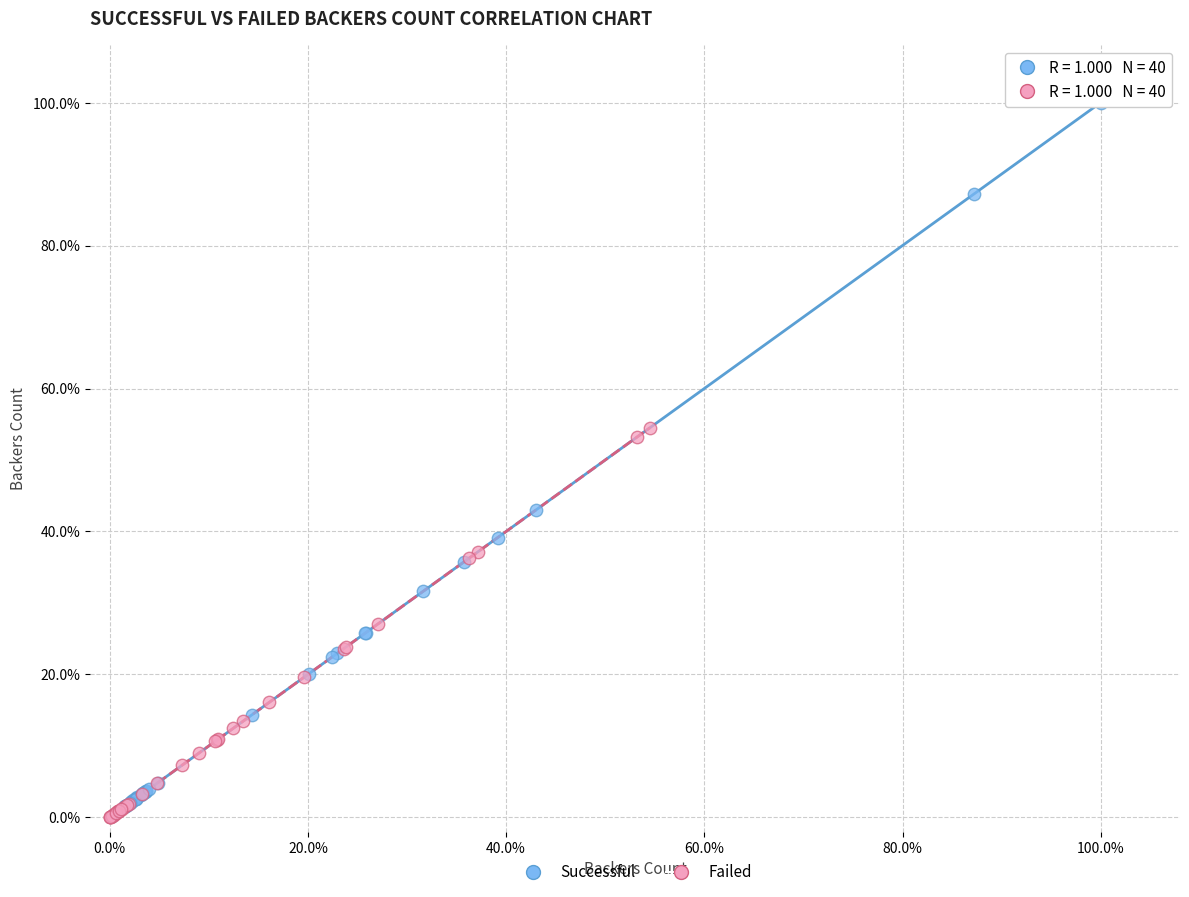

What are all the series names shown in the legend?

Successful, Failed